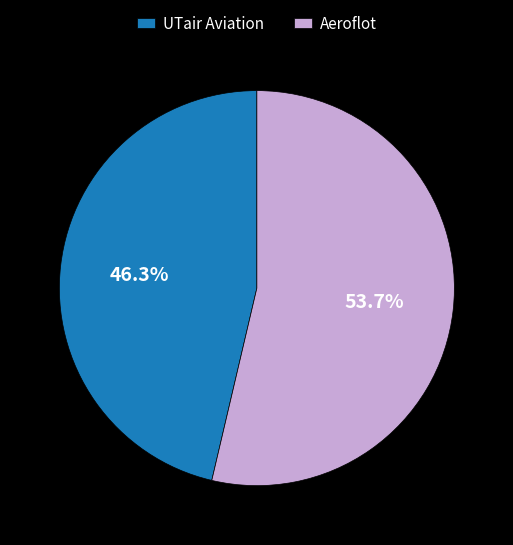

Rank the categories by value from highest to lowest.

Aeroflot, UTair Aviation